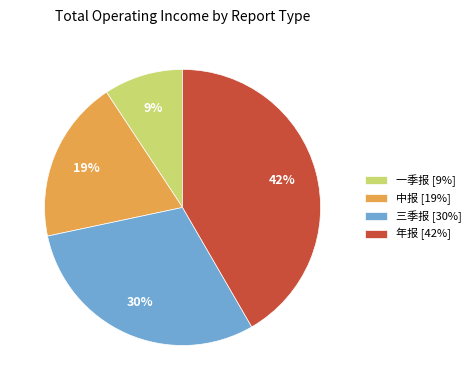

Do 年报 [42%] and 中报 [19%] together represent more than half of the pie?

Yes